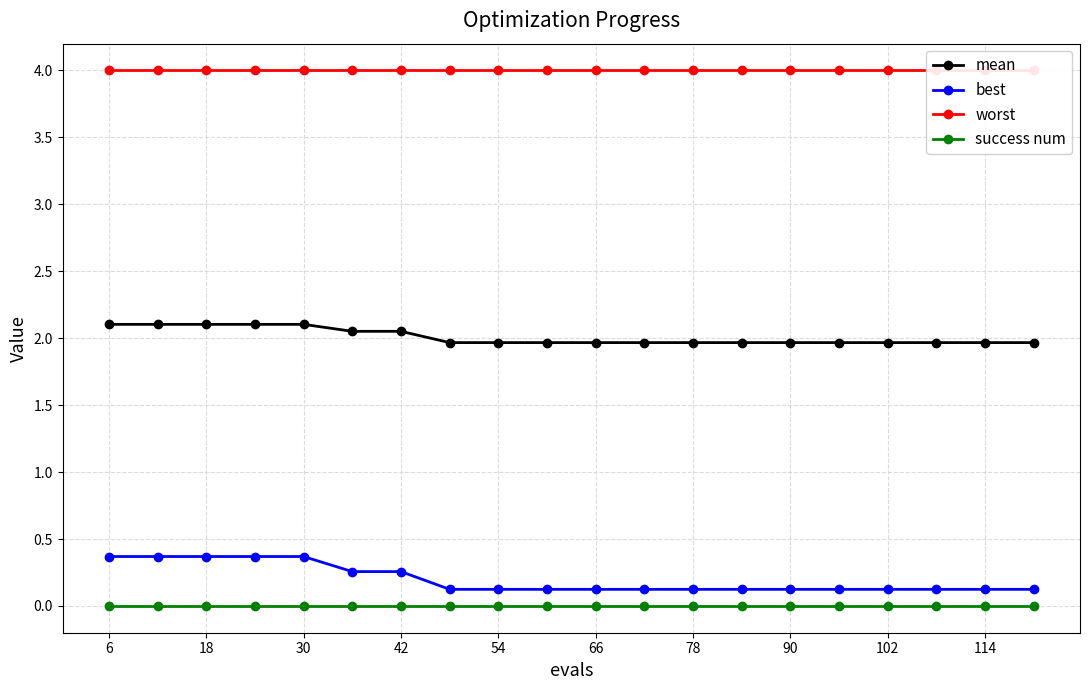

Which series has the widest spread of values?

best